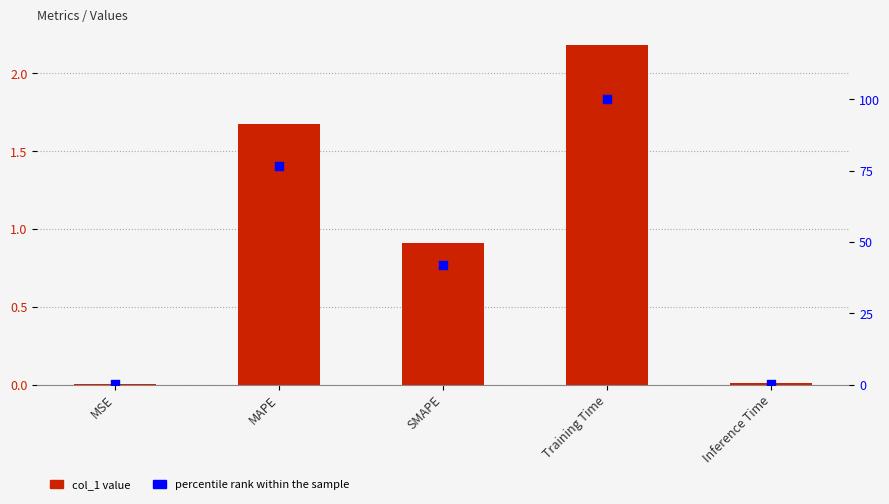

At how many categories does at least one series exceed 56?

2